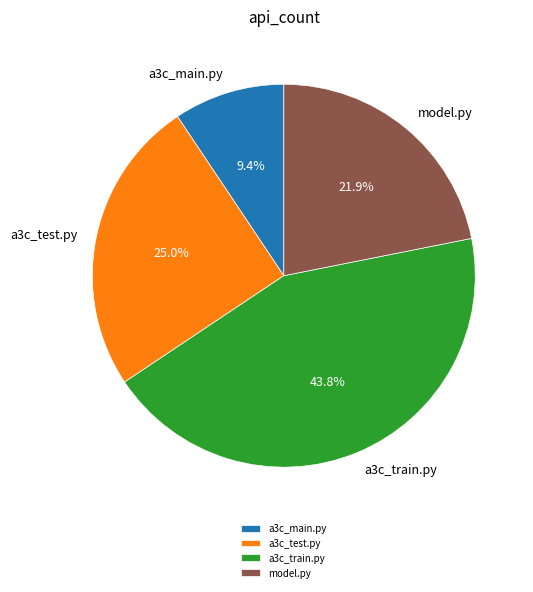

Rank the categories by value from lowest to highest.

a3c_main.py, model.py, a3c_test.py, a3c_train.py